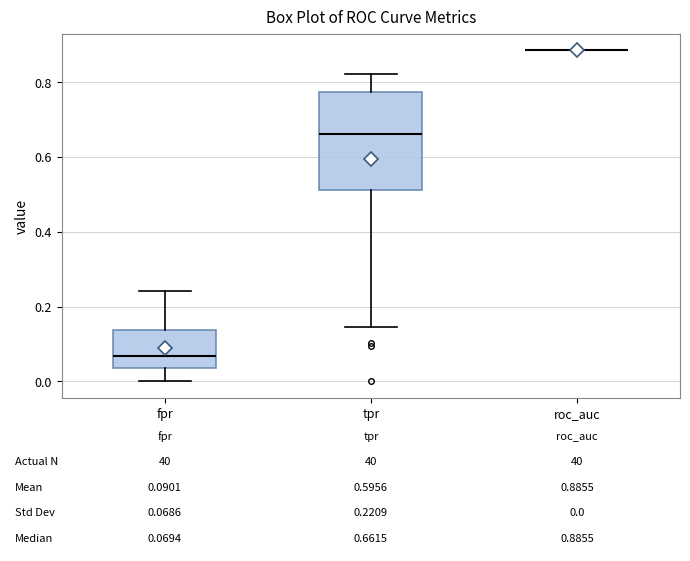

Which box is the tallest, from its lower edge to its upper edge?

tpr